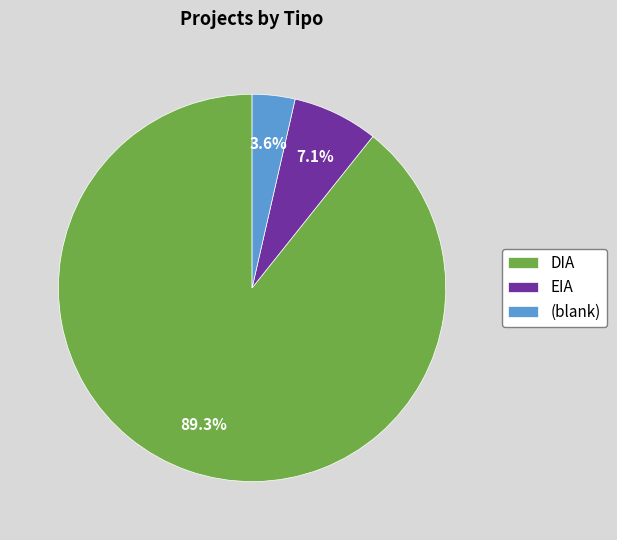

How many slices are in this pie chart?

3